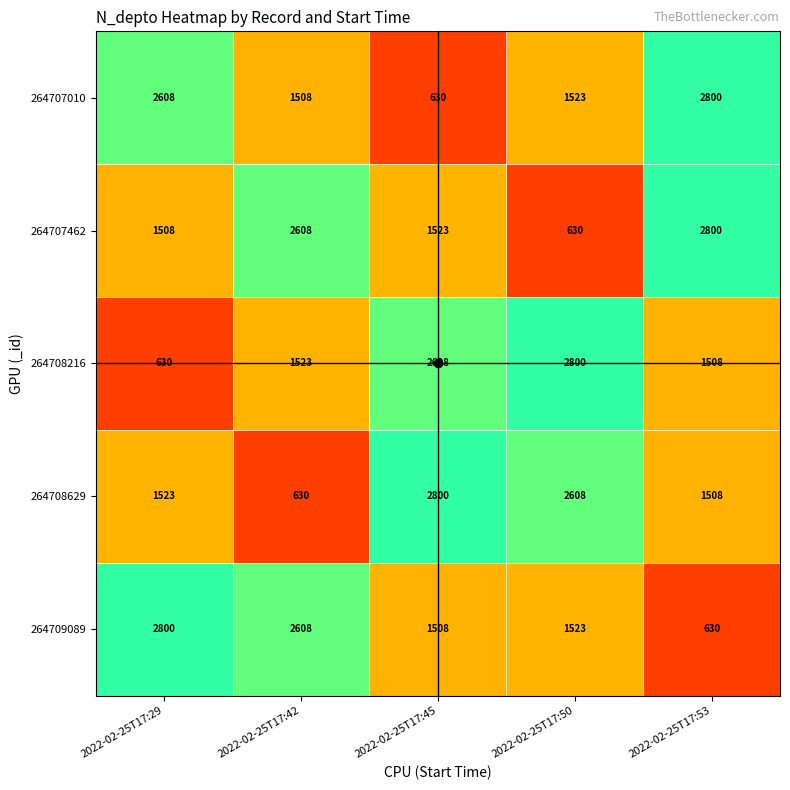

What is the maximum value shown in the chart?

2800